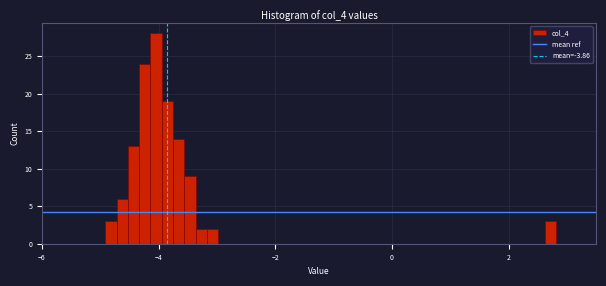

Read against the x-axis, roughly where is the centre of the tallest bar?

-4.0